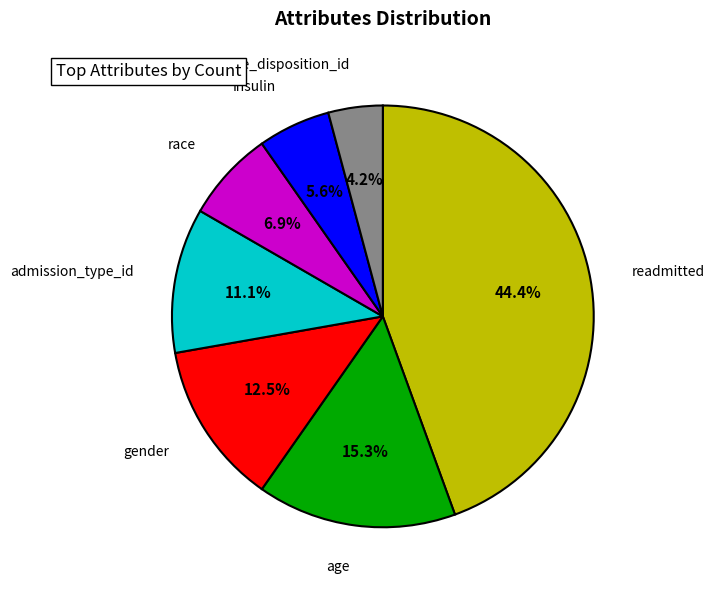

True or false: admission_type_id accounts for 11% of the total.

True